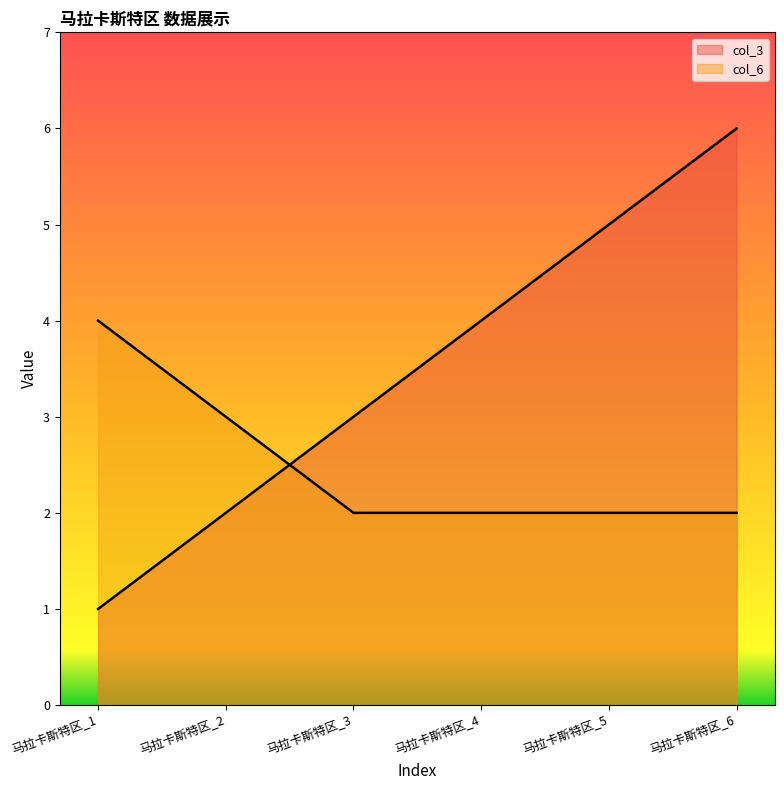

At how many categories does at least one series exceed 5?

1